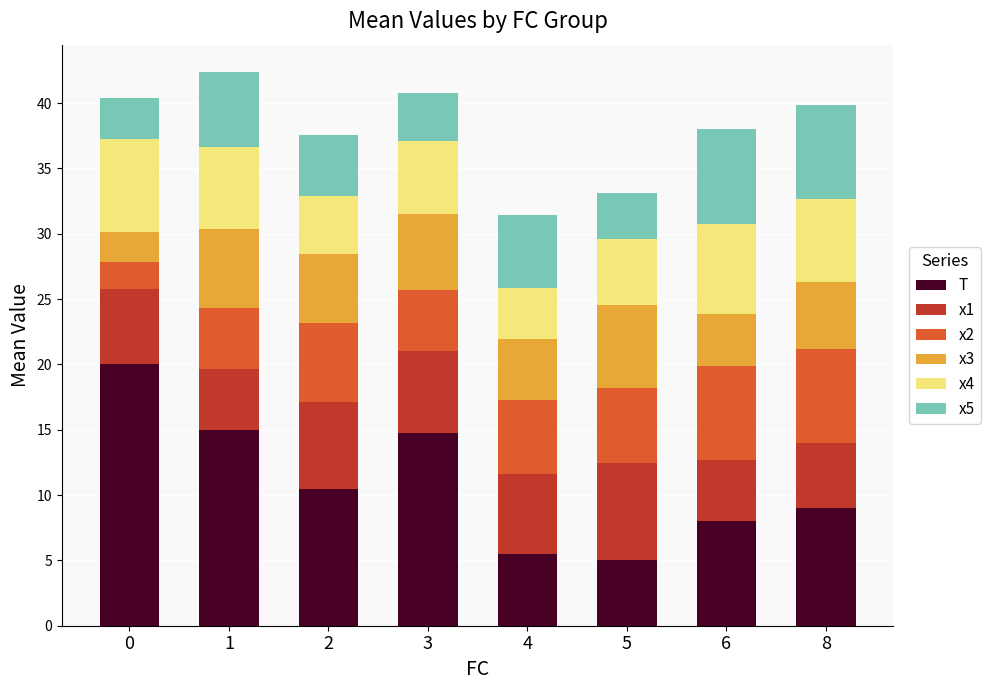

What is the difference between the maximum and minimum values in the T series?

15.0